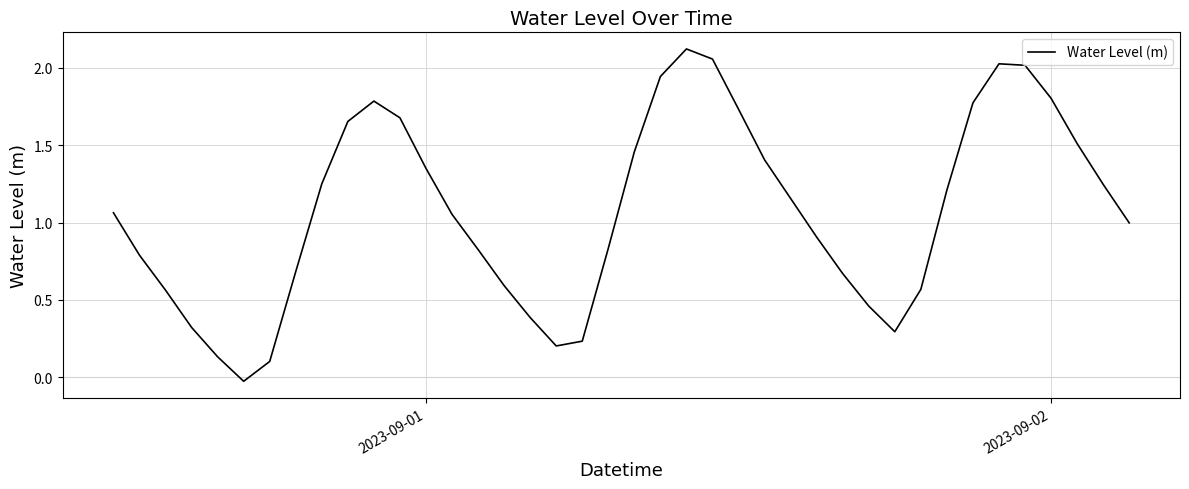

How many lines are shown in the chart?

1